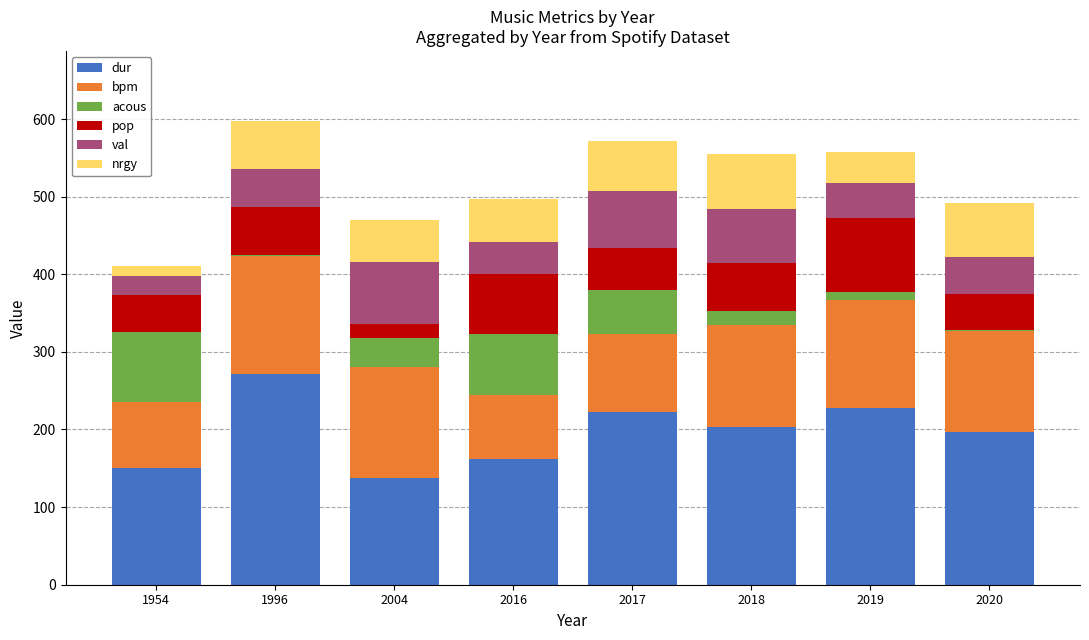

What is the total value across all series at 2004?

470